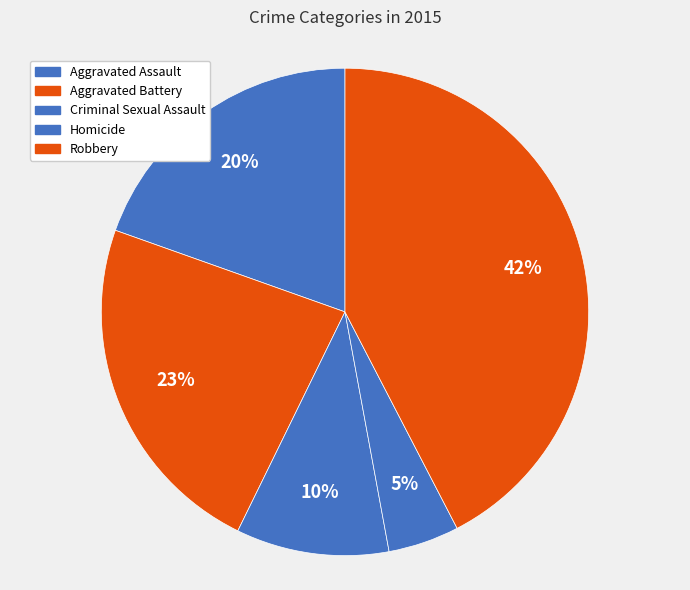

How many slices are in this pie chart?

5